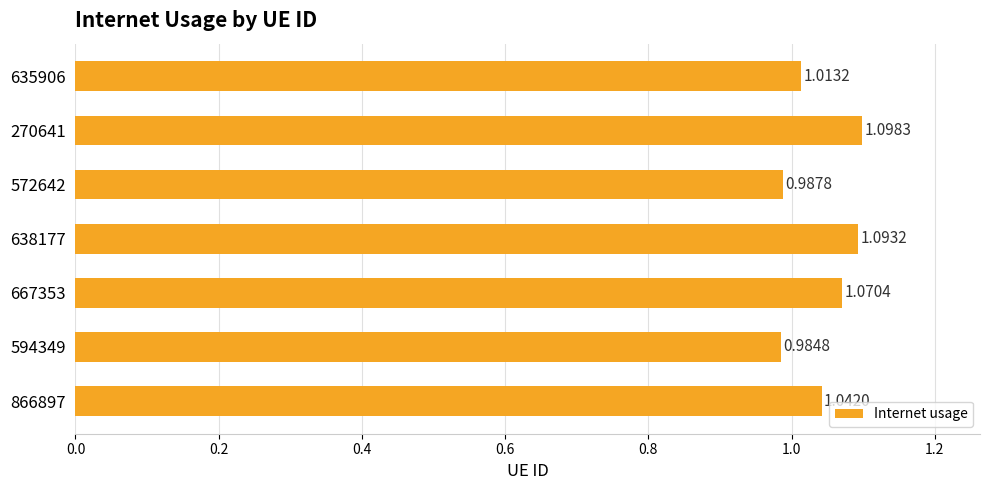

Which has a higher value, 866897 or 667353?

667353